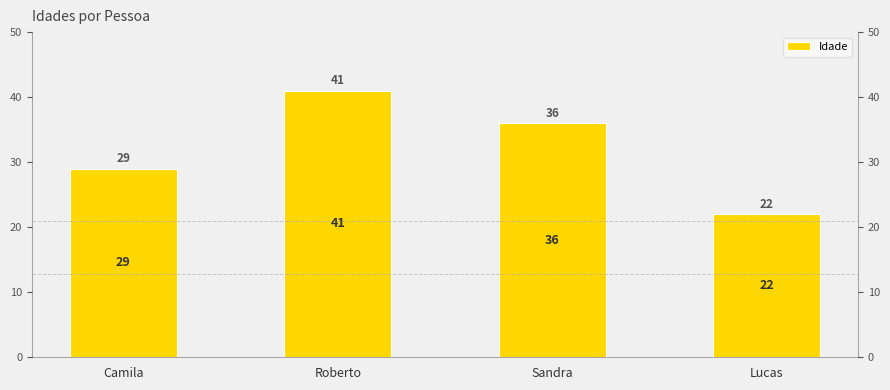

How many values exceed 36?

1